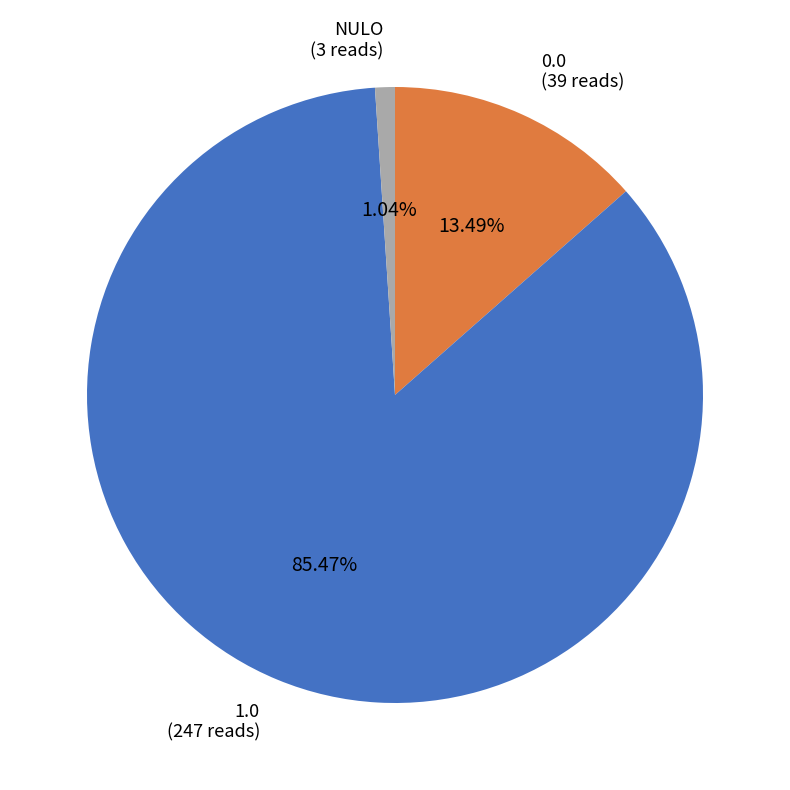

To the nearest percent, what percentage of the pie is NULO?

1%